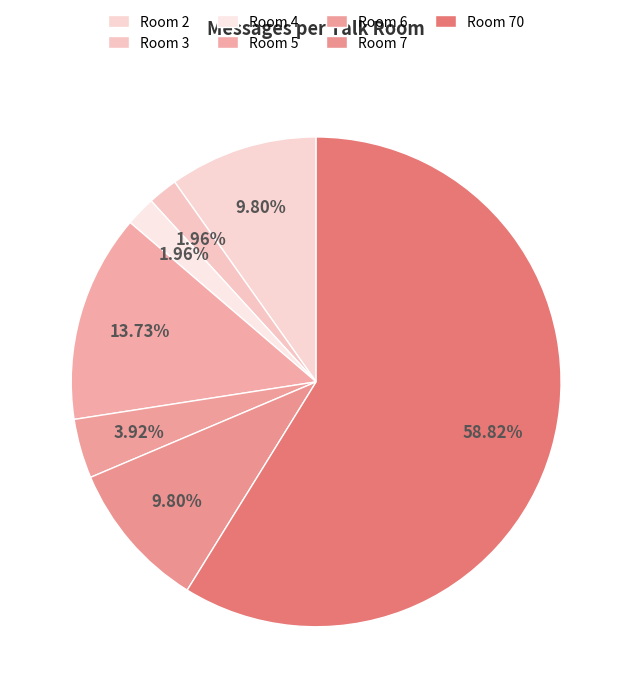

Count the number of slices in the pie.

7